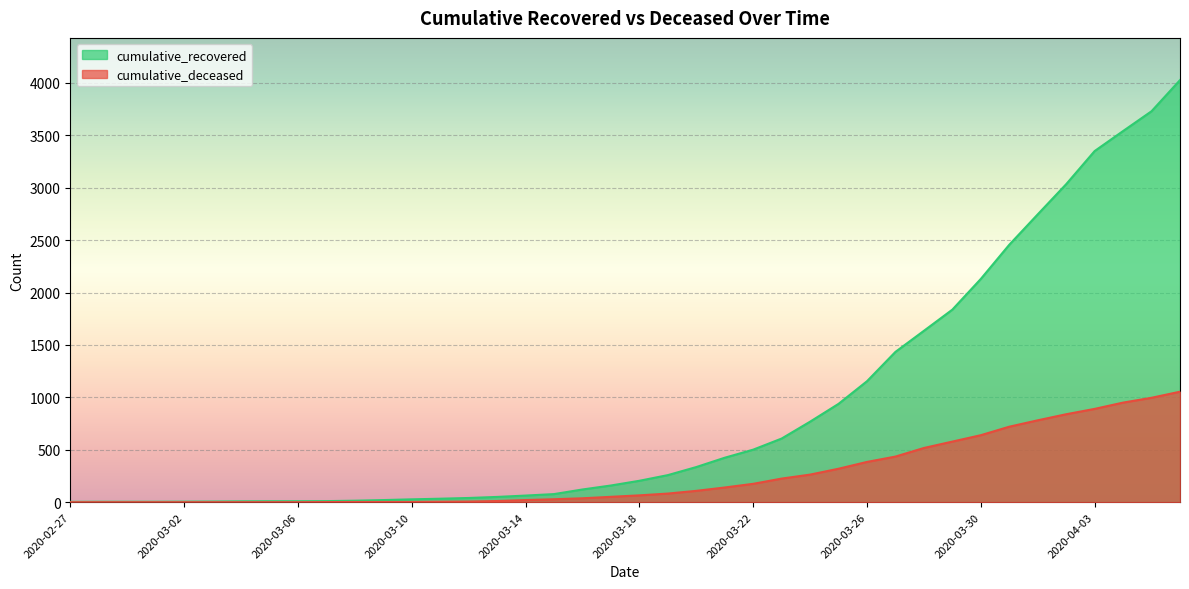

What position from the right is 2020-03-03?

35